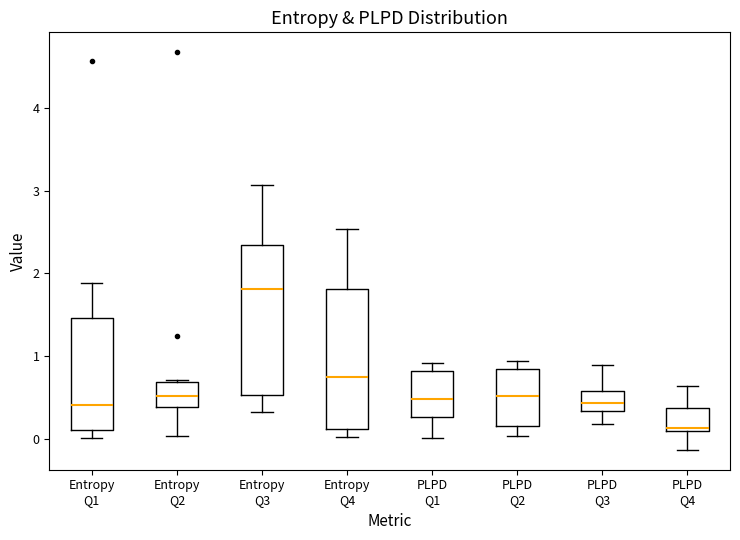

Reading left to right, read every box against the y-axis: the position of its median line, the range the box covers, and the ends of its whiskers. The values are not printed on the chart, so give them approximately, as read against the axis.

Entropy Q1: median 0.4, box 0.1 to 1.5, whiskers 0.0 to 1.9
Entropy Q2: median 0.5, box 0.4 to 0.7, whiskers 0.0 to 0.7
Entropy Q3: median 1.8, box 0.5 to 2.3, whiskers 0.3 to 3.1
Entropy Q4: median 0.7, box 0.1 to 1.8, whiskers 0.0 to 2.5
PLPD Q1: median 0.5, box 0.3 to 0.8, whiskers 0.0 to 0.9
PLPD Q2: median 0.5, box 0.2 to 0.8, whiskers 0.0 to 0.9
PLPD Q3: median 0.4, box 0.3 to 0.6, whiskers 0.2 to 0.9
PLPD Q4: median 0.1 (just above the box's lower edge), box 0.1 to 0.4, whiskers -0.1 to 0.6